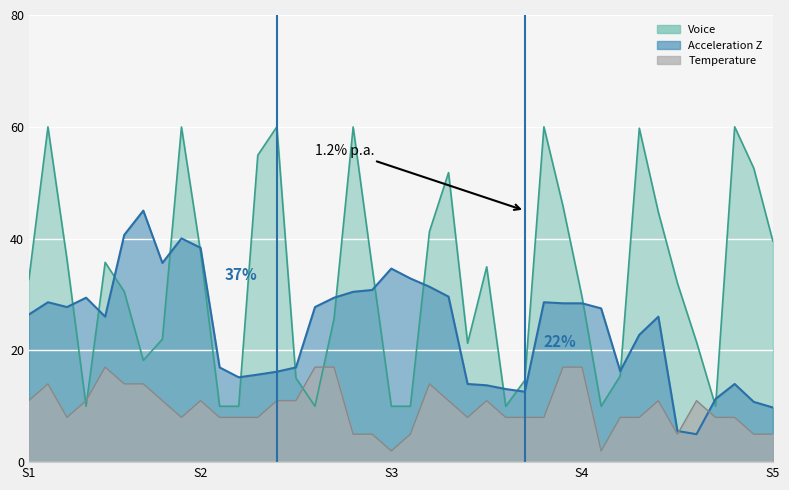

What is the difference between the Temperature values at 25 and 38?

3.0